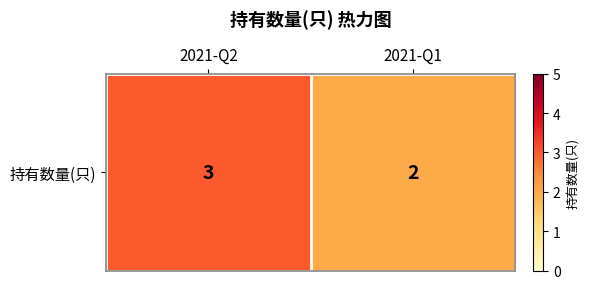

At which category does the chart reach its peak across all series?

2021-Q2